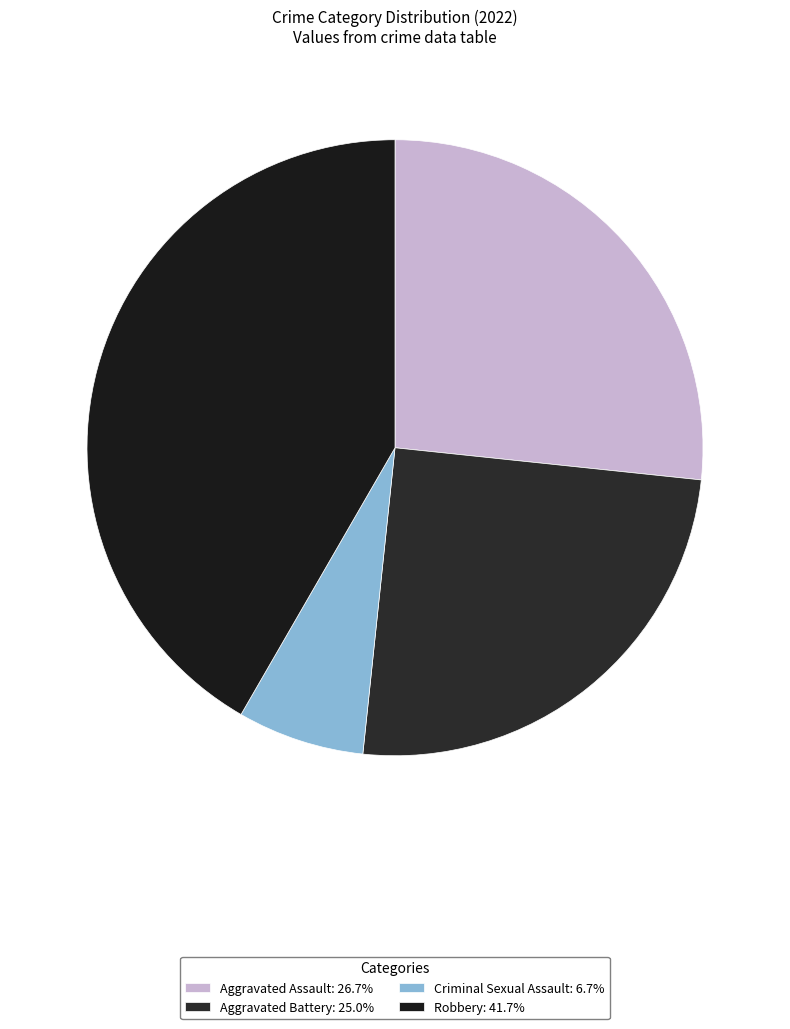

What portion of the pie excludes Aggravated Assault?

73.3%